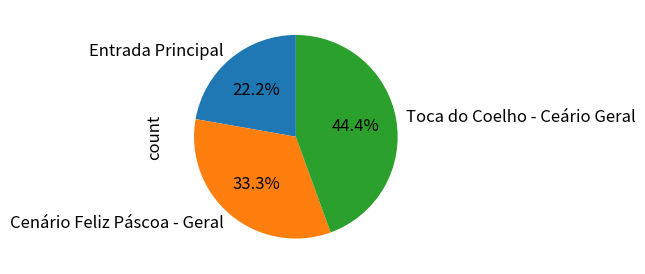

To the nearest percent, what portion does Cenário Feliz Páscoa - Geral represent?

33%